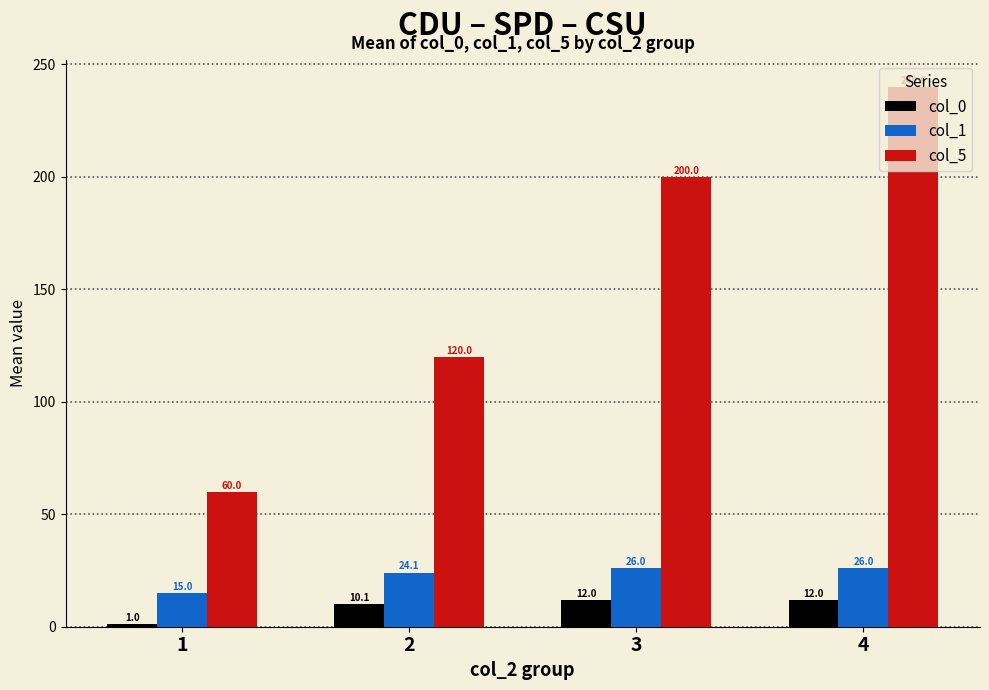

Which category has the lowest value in the col_5 series?

1